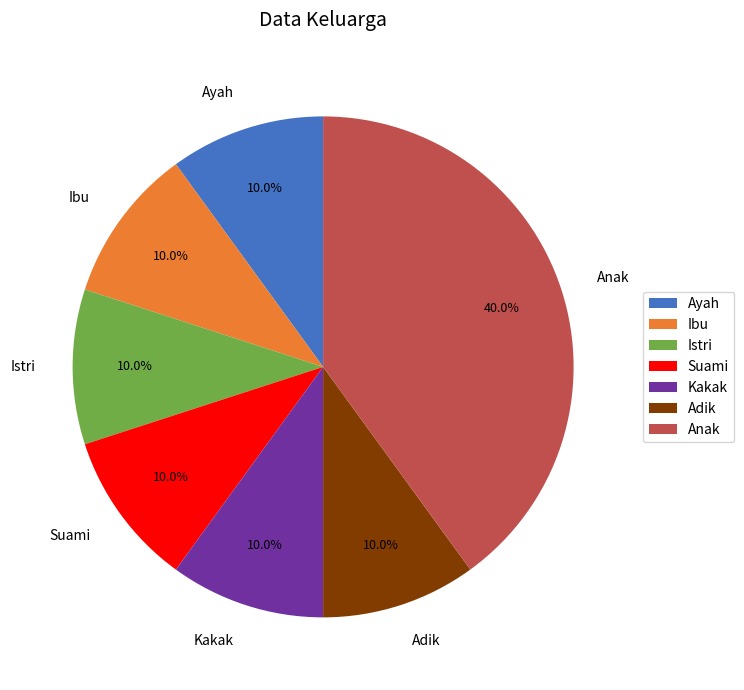

Which slice is the largest?

Anak